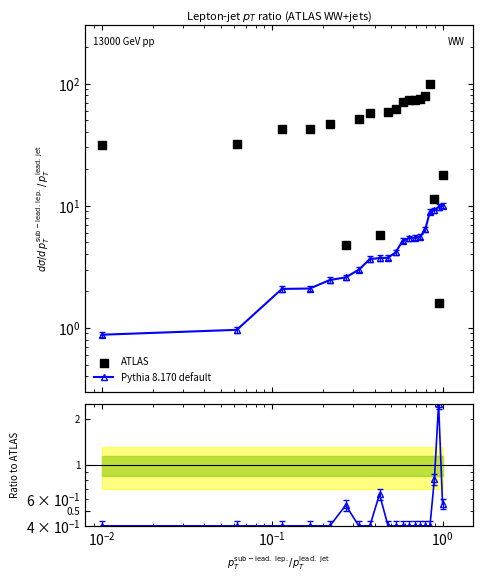

Which series has the largest total across all categories?

ATLAS